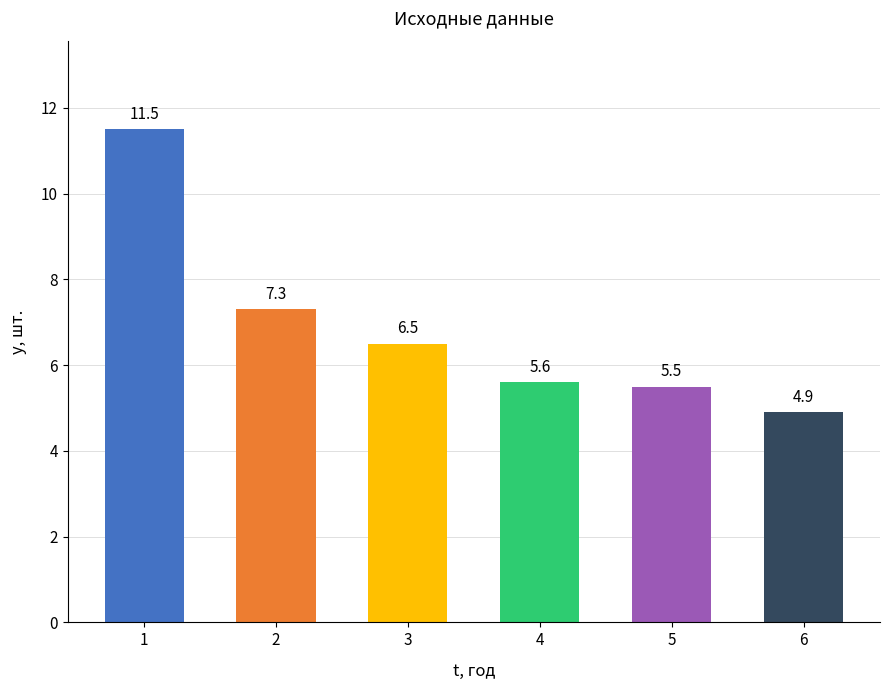

Which label corresponds to the smallest value in the chart?

6